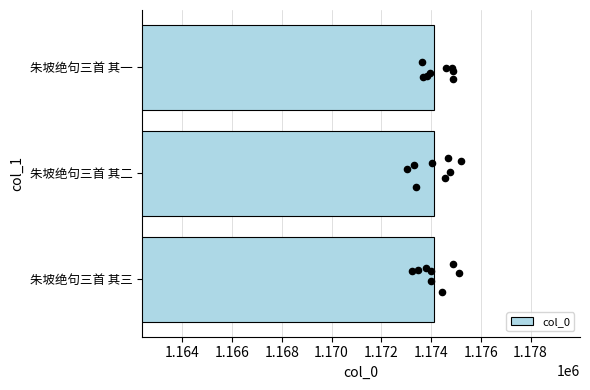

What is the sum of all col_0 values?

3522357